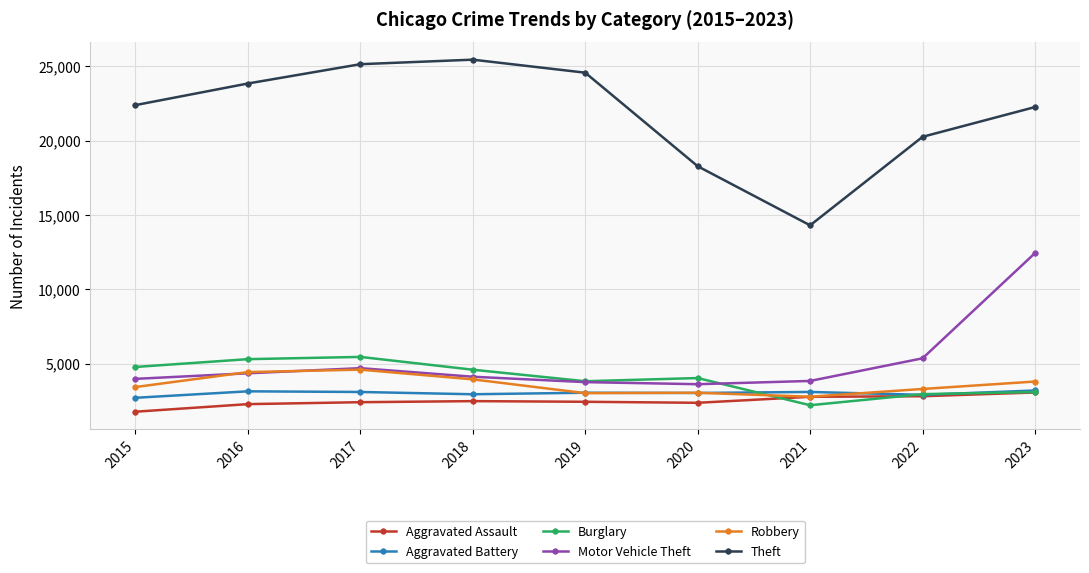

What value does the Motor Vehicle Theft series have at 2019, to the nearest 10?

3760